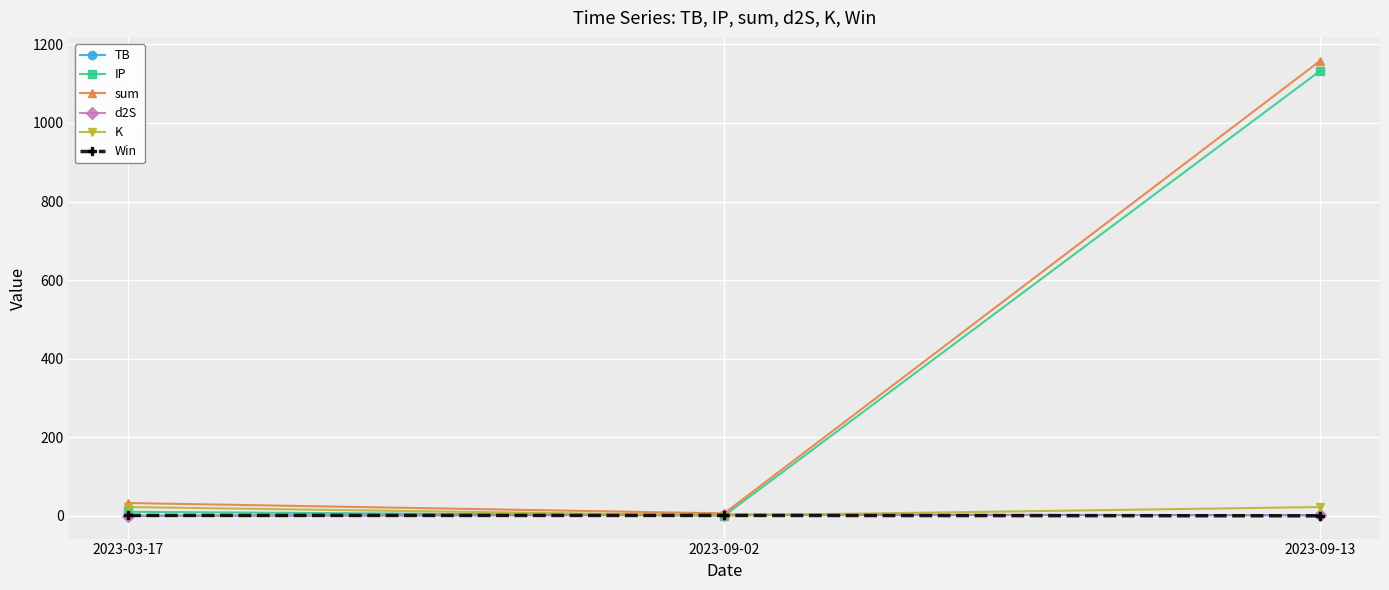

How many distinct data groups are displayed?

6